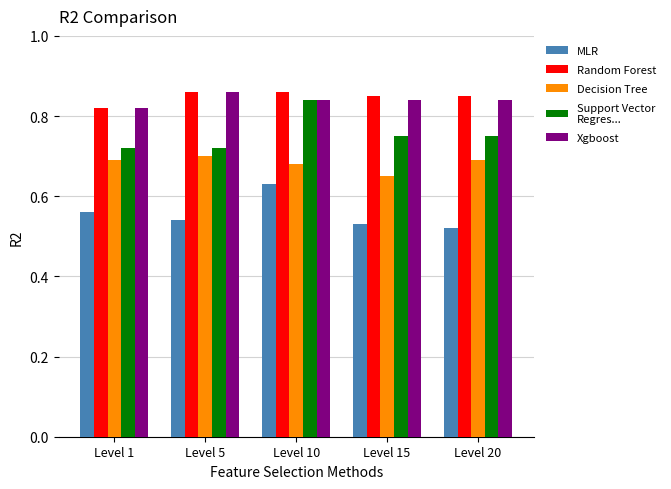

What is the spread (max minus min) of values at Level 15?

0.3